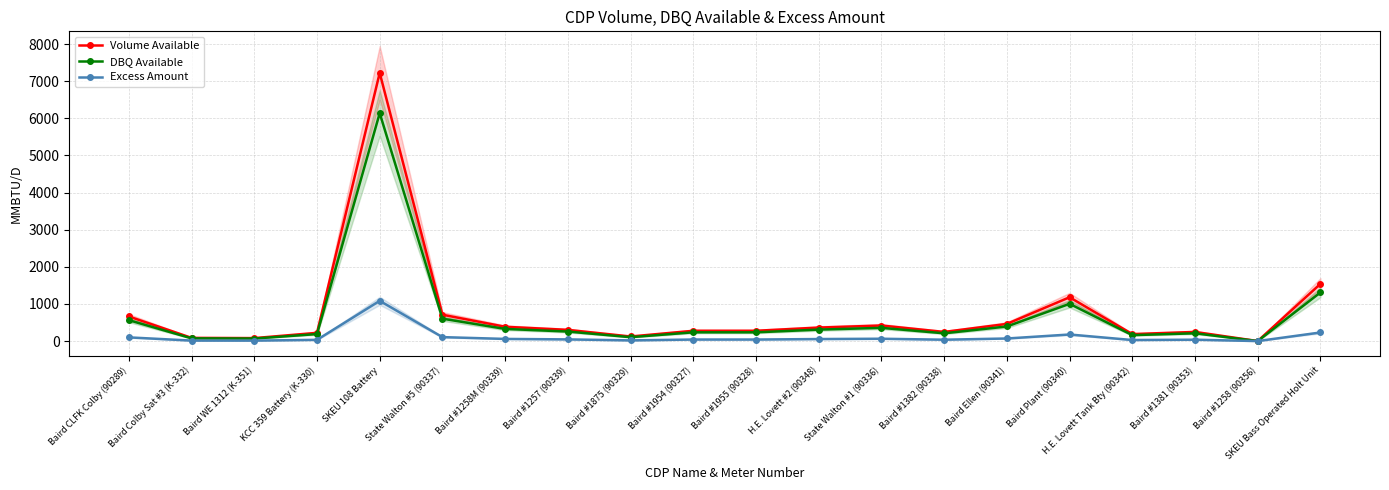

What position from the left is Baird WE 1312 (K-351)?

3